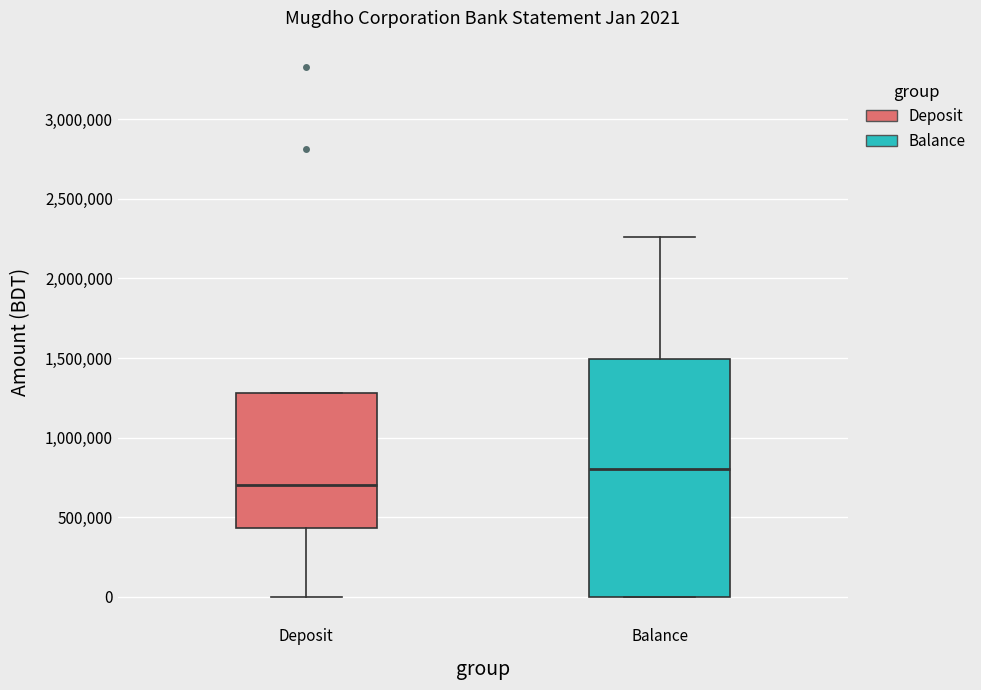

Which box is the tallest, from its lower edge to its upper edge?

Balance